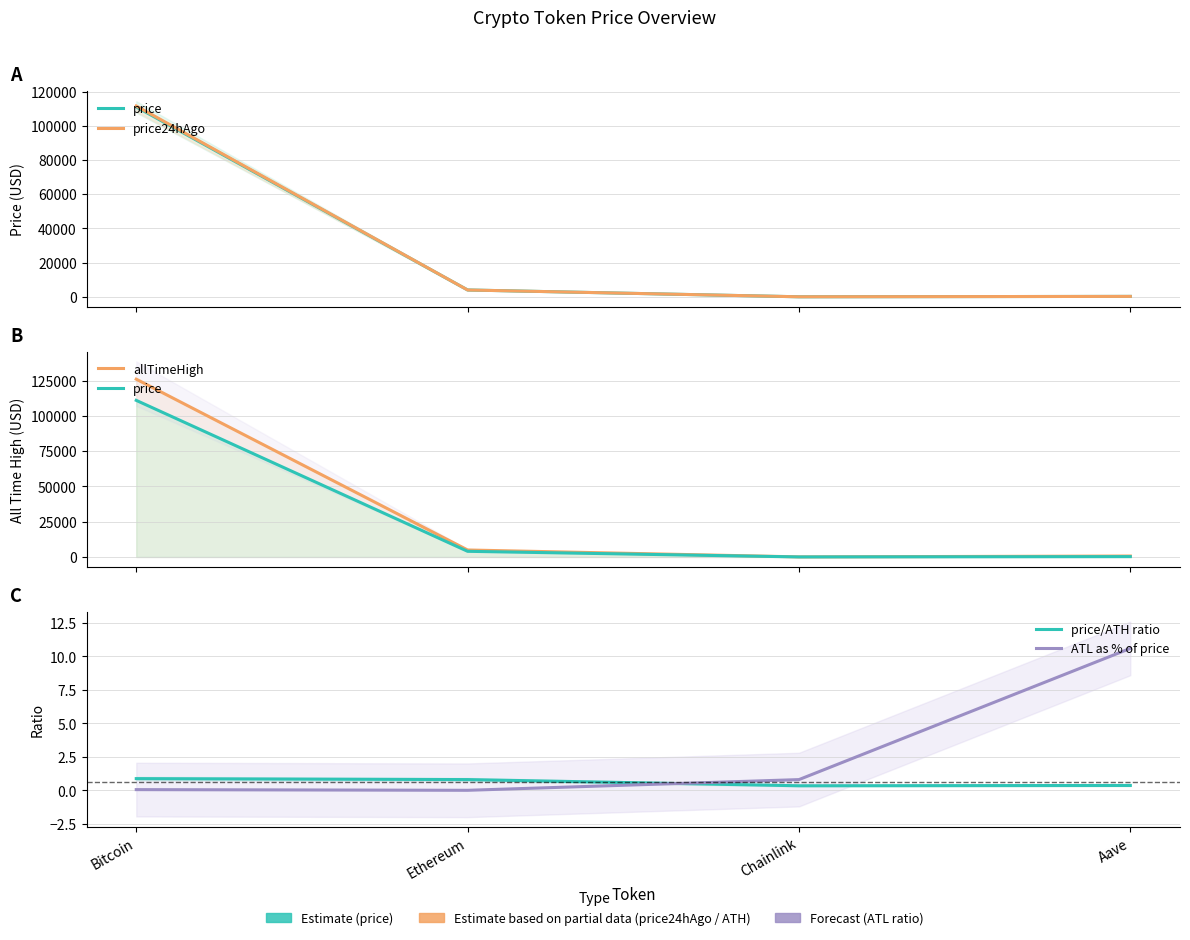

Does the chart display data point markers on the line(s)?

No